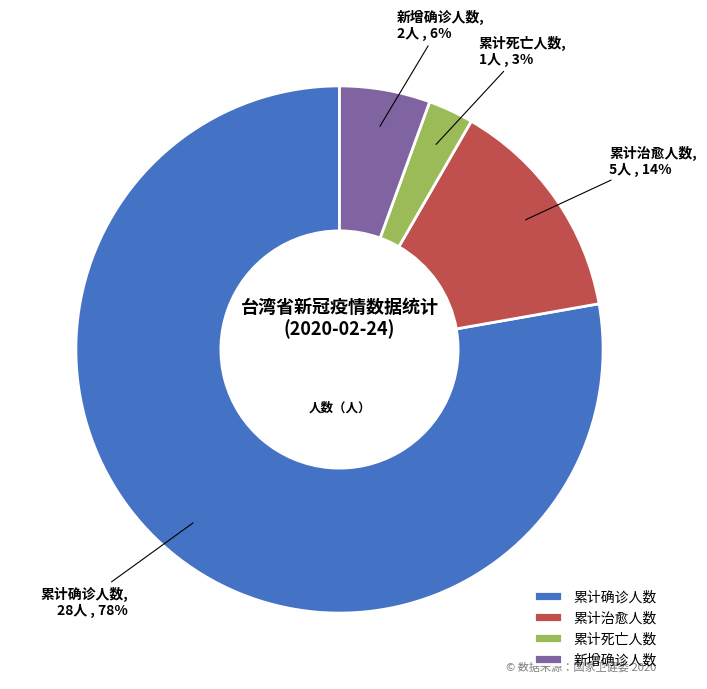

Which slice is the largest?

累计确诊人数